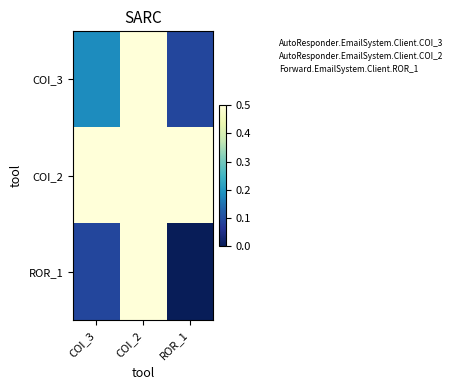

Which category has the lowest value across all series?

ROR_1